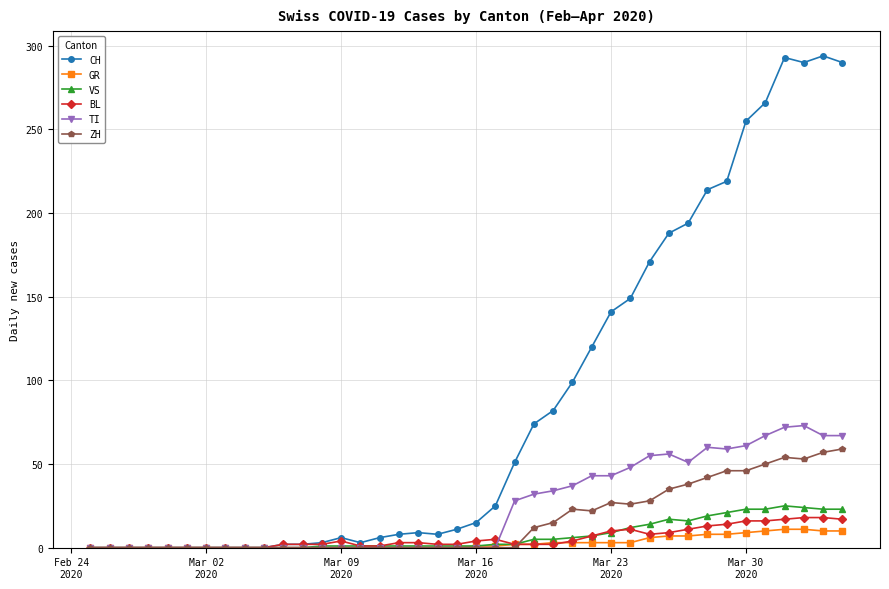

What is the greatest value displayed?

294